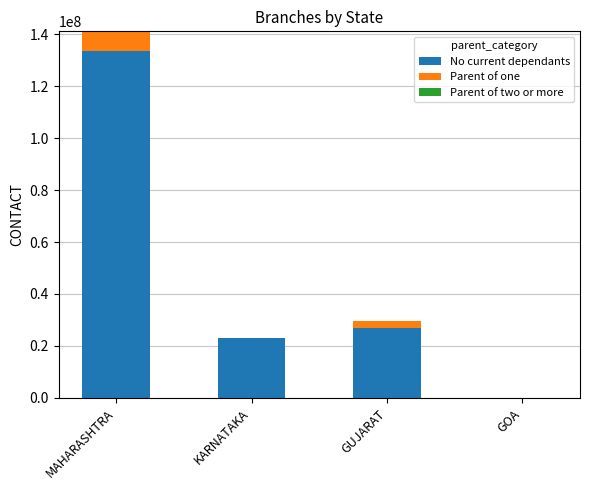

Are the bars horizontal?

No